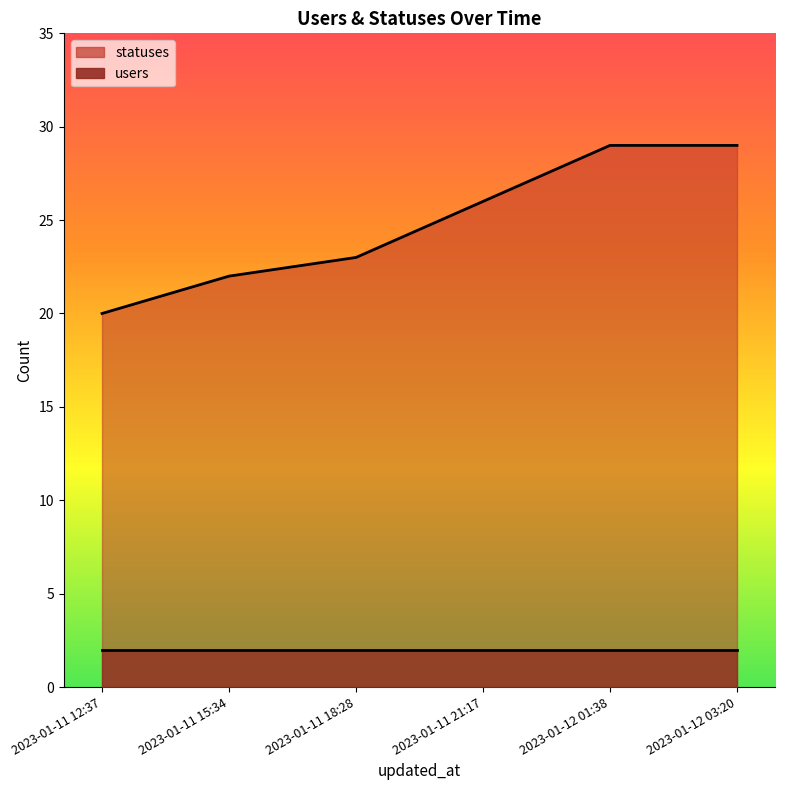

How many data points does each series have?

6